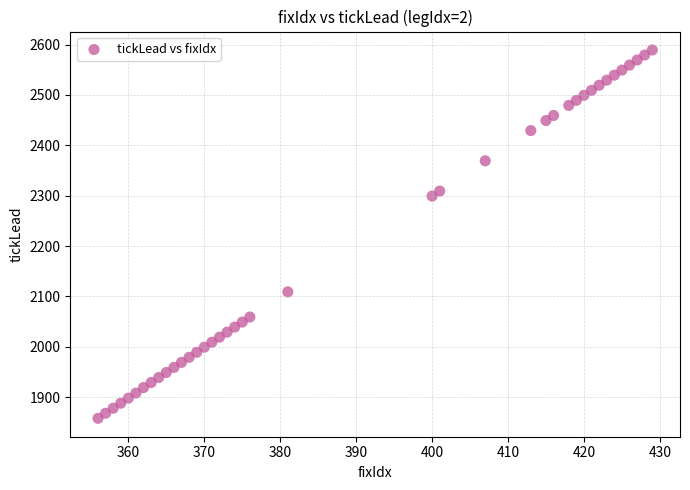

What is the range of Y values (max minus min)?

731.0